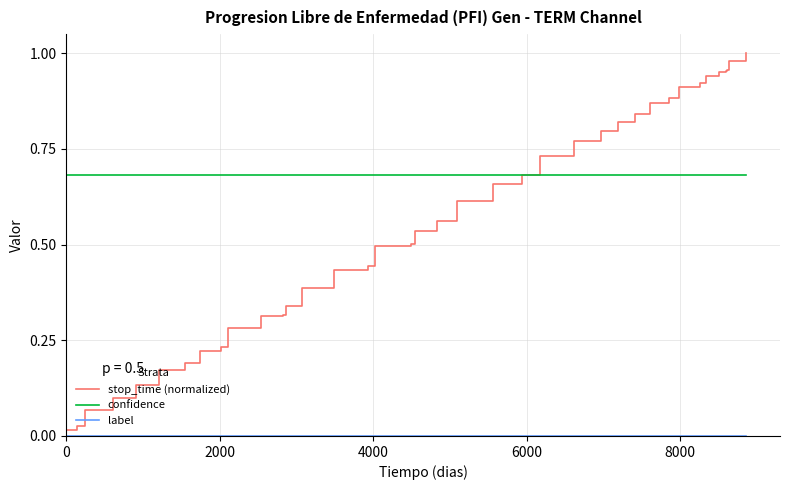

Which series has the widest spread of values?

stop_time (normalized)